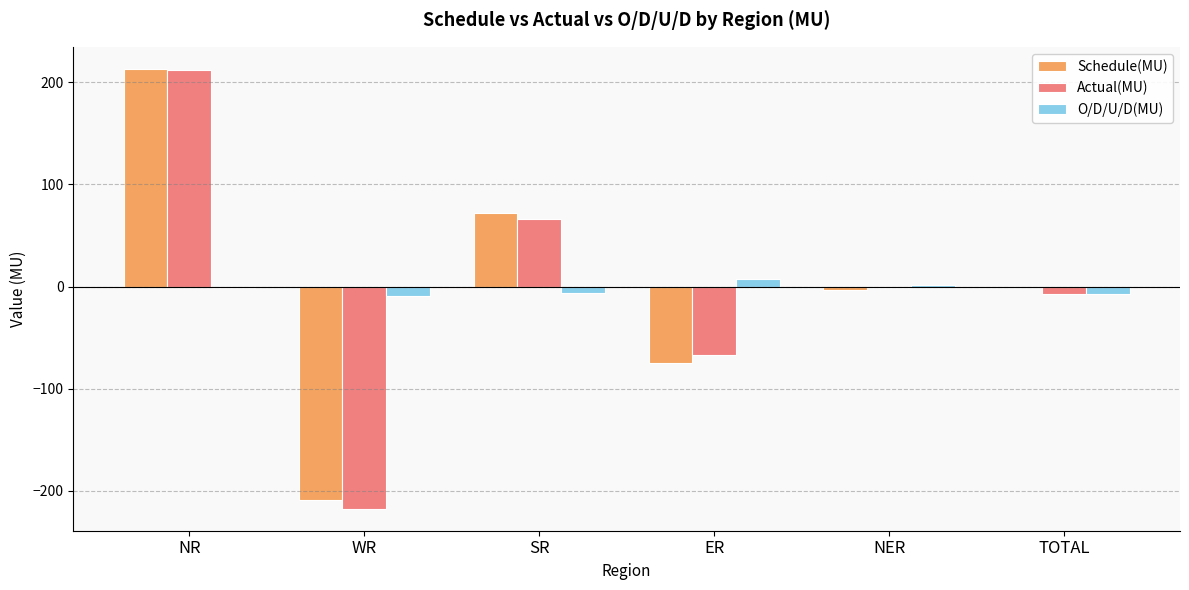

Between NR and SR, which series saw the biggest shift?

Actual(MU)